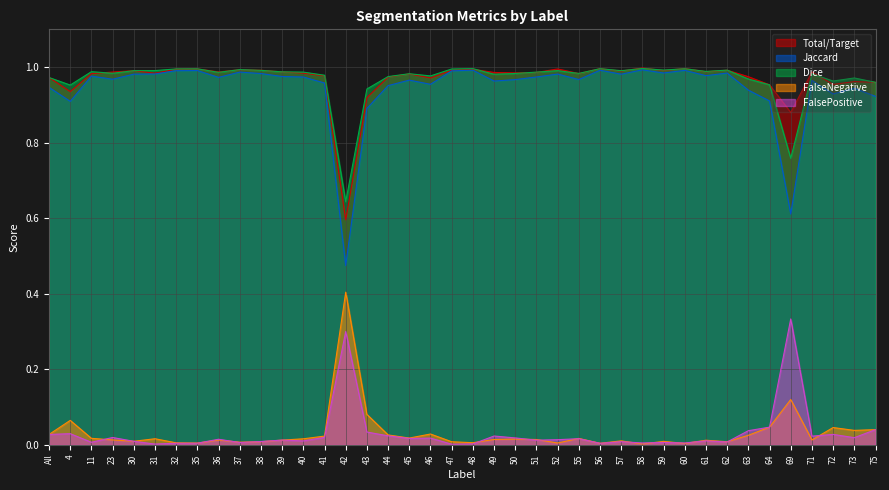

Which category has the highest value across all series?

58